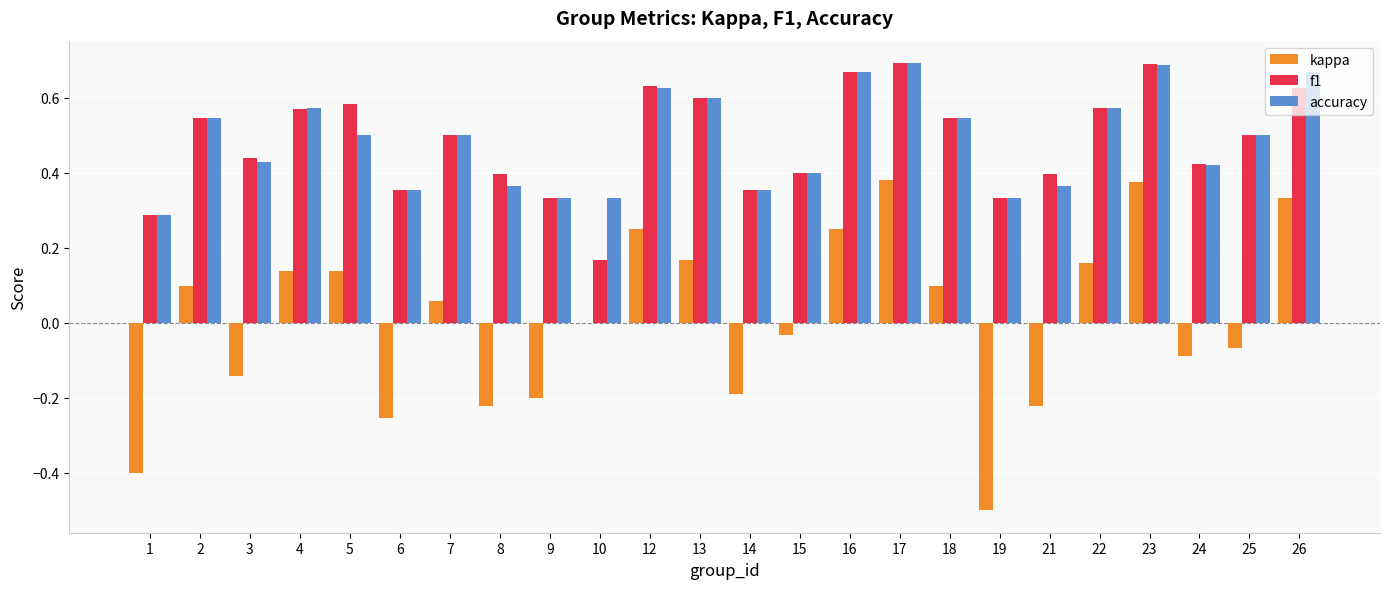

Between 2 and 26, which series saw the biggest shift?

kappa